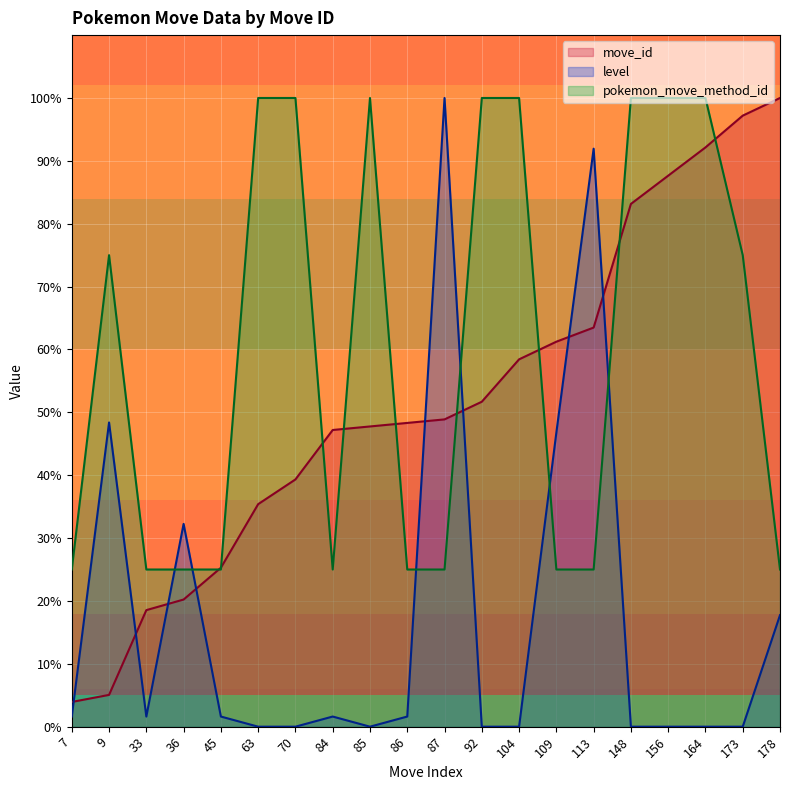

What is the difference between the highest and lowest values at 156?

100.0